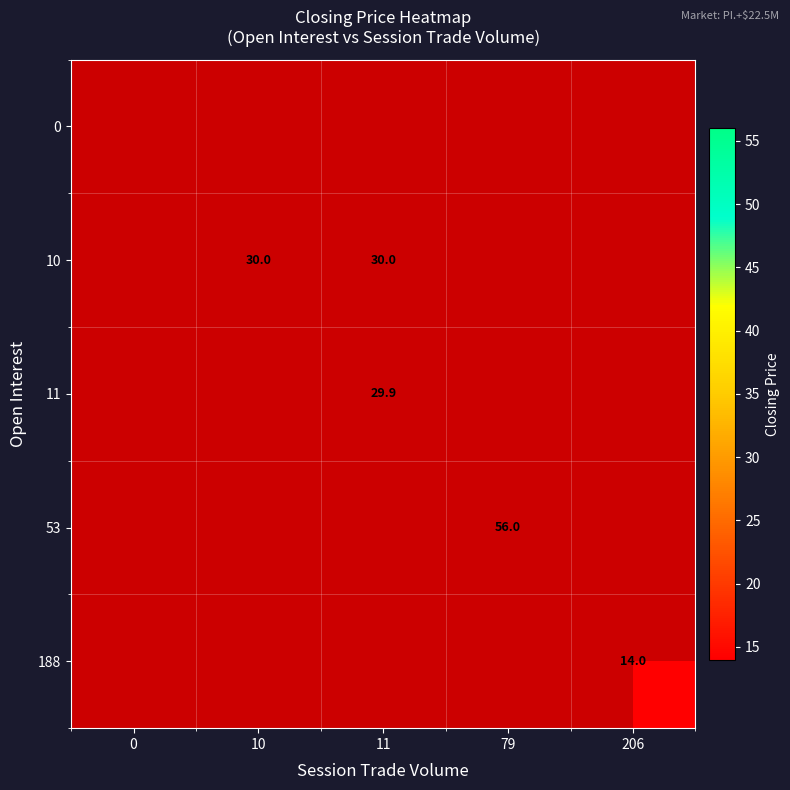

The 11 series shows 49.0 at 11. True or false?

False